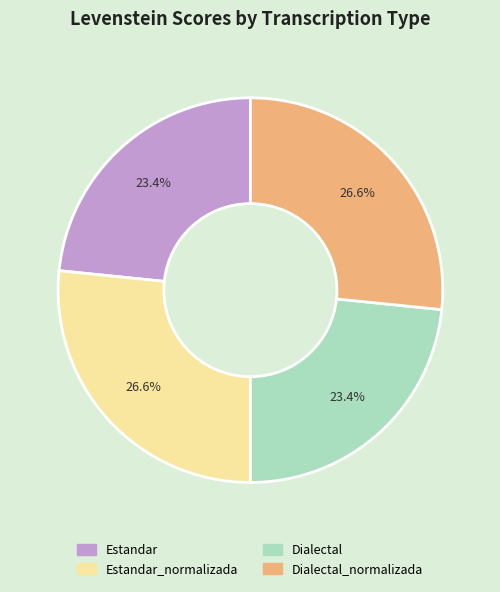

How many segments does this pie chart have?

4